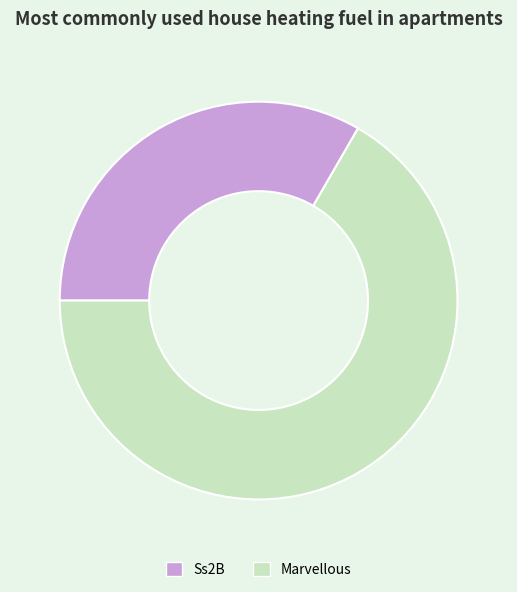

What is the ratio of the value at Marvellous to the value at Ss2B?

2.0